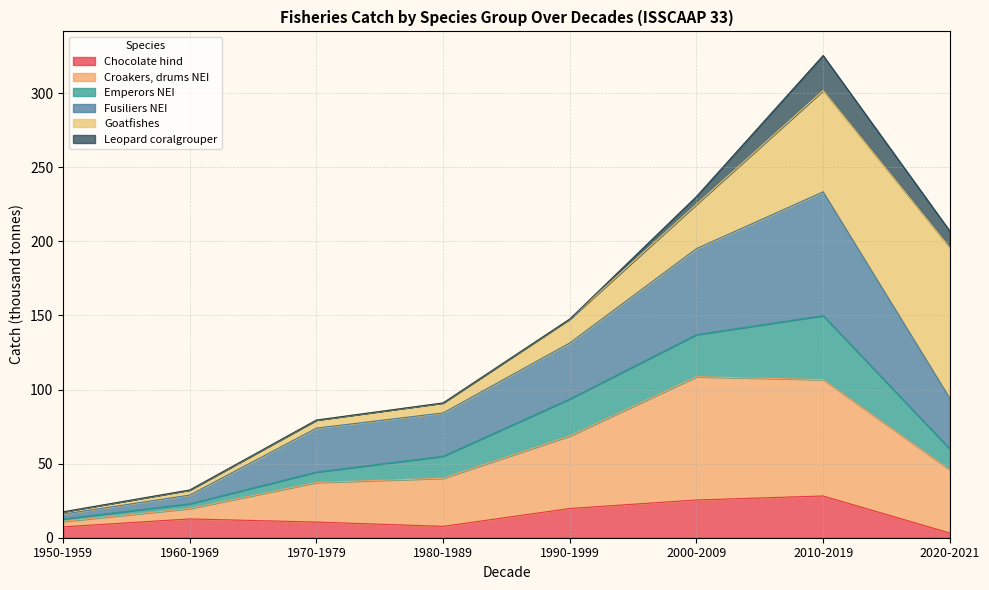

How many lines are shown in the chart?

6